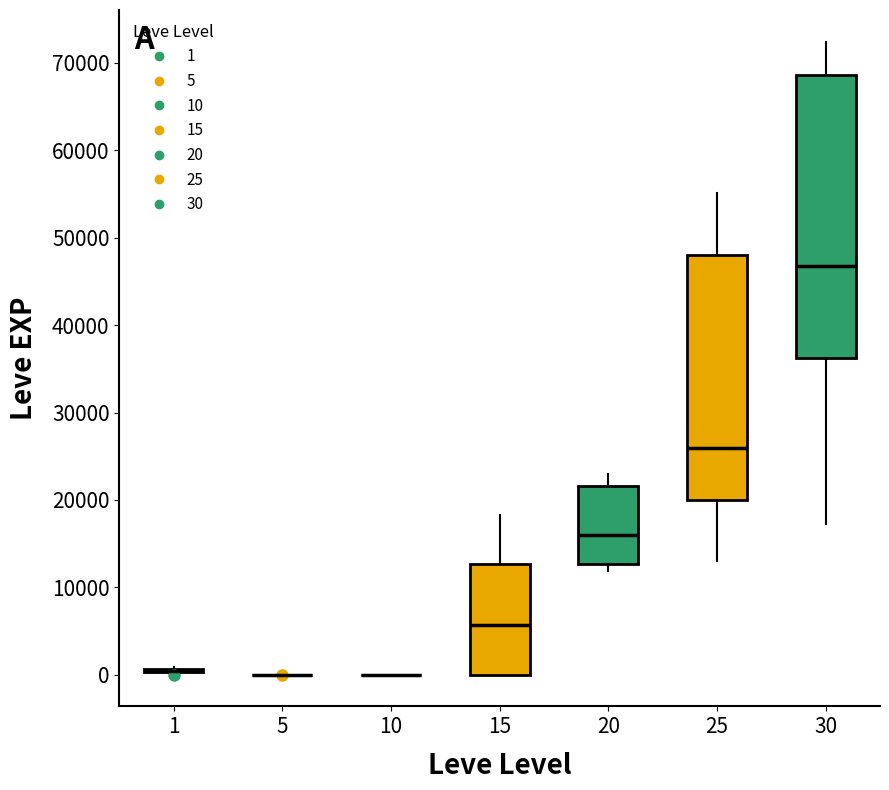

Where is the lower edge of the box at x = 20 on the y-axis? The values are not printed on the chart, so give them approximately, as read against the axis.

13000